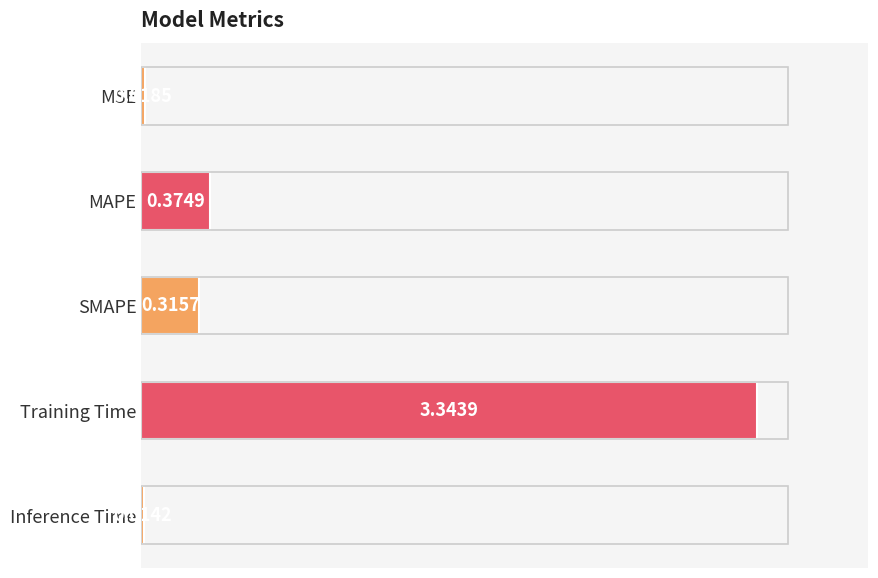

What is the sum of all values?

4.1